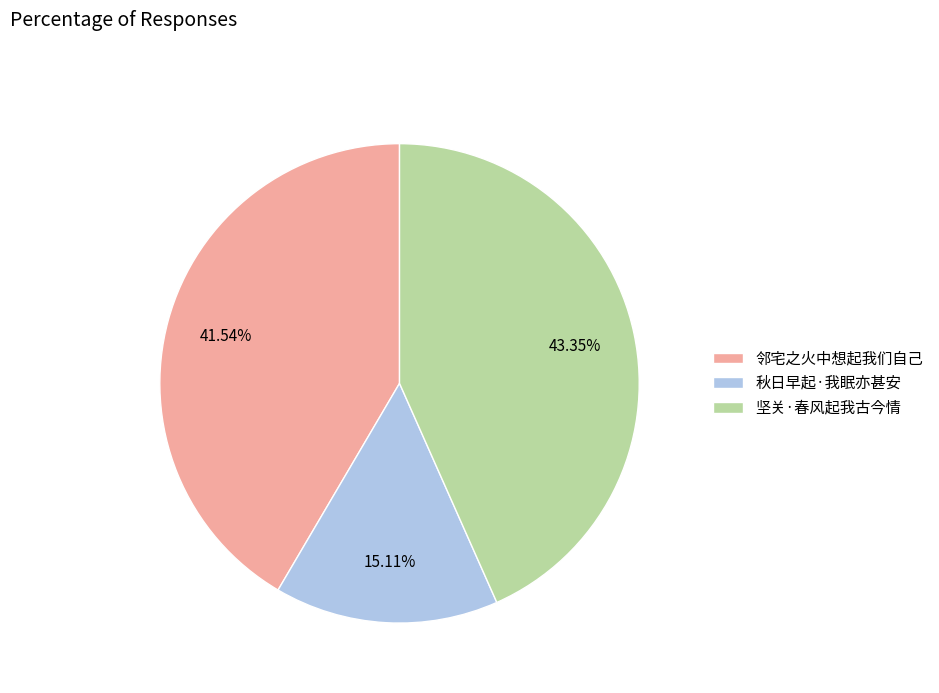

Which slice is the largest?

坚关·春风起我古今情